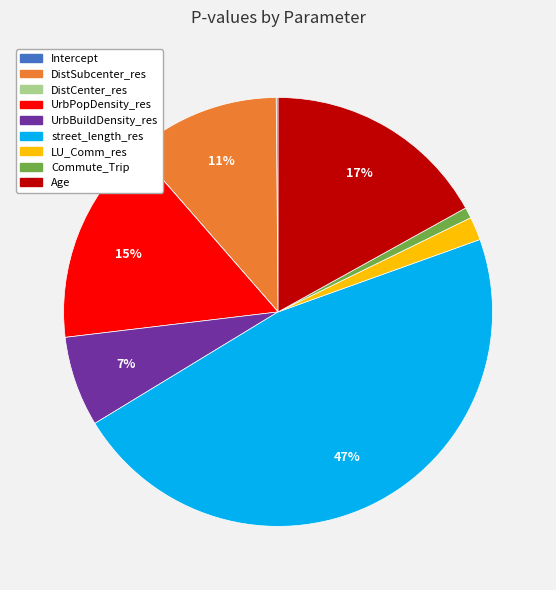

Combined, do Age and DistSubcenter_res account for over 50%?

No